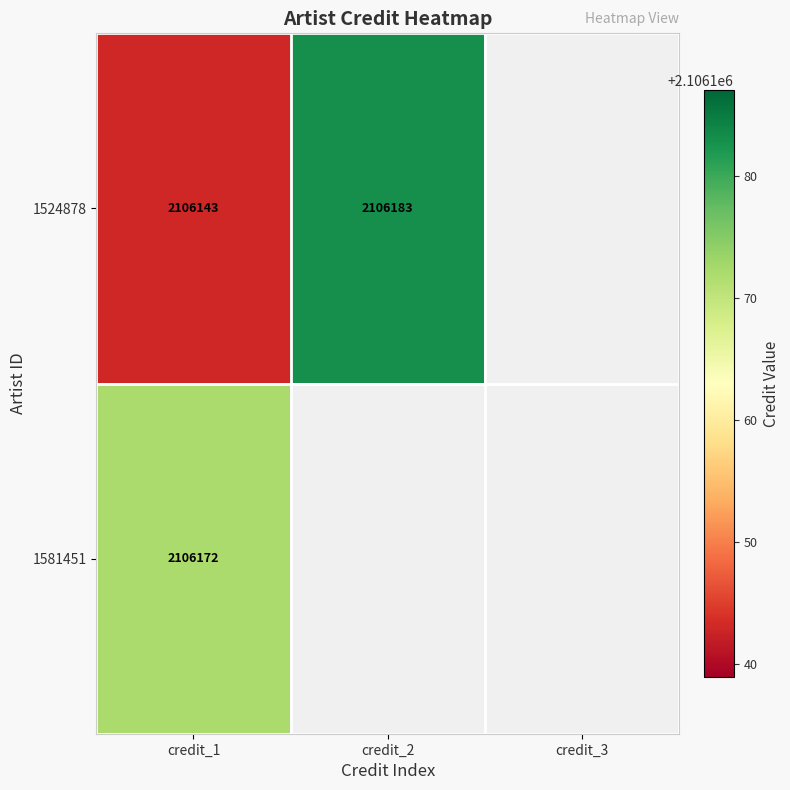

Which label corresponds to the largest value in the chart?

credit_2